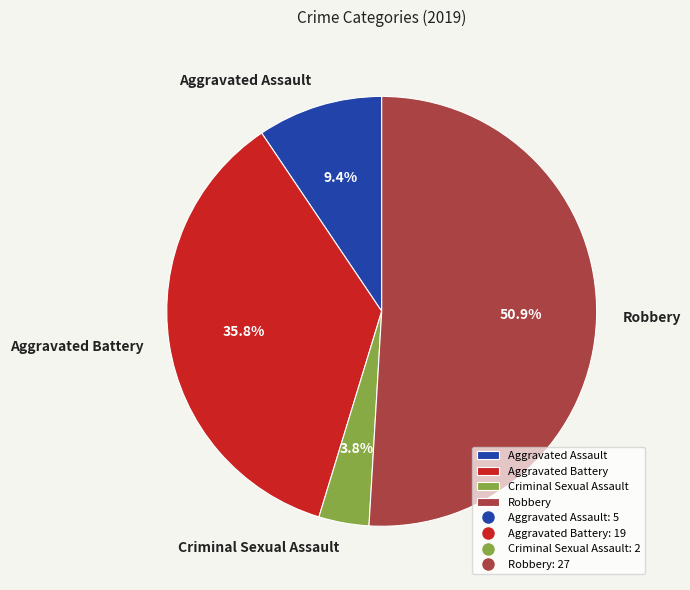

Does Robbery represent more than half of the total?

Yes